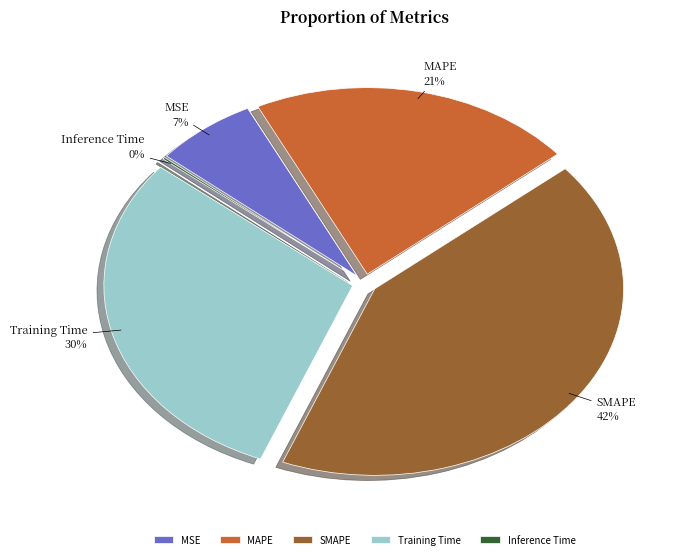

How many segments does this pie chart have?

5